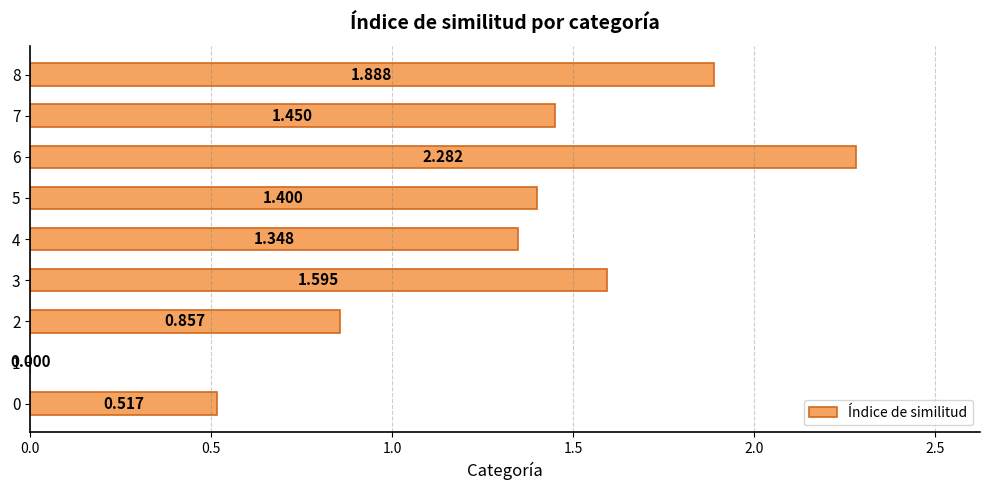

Count the number of values greater than 1.

6